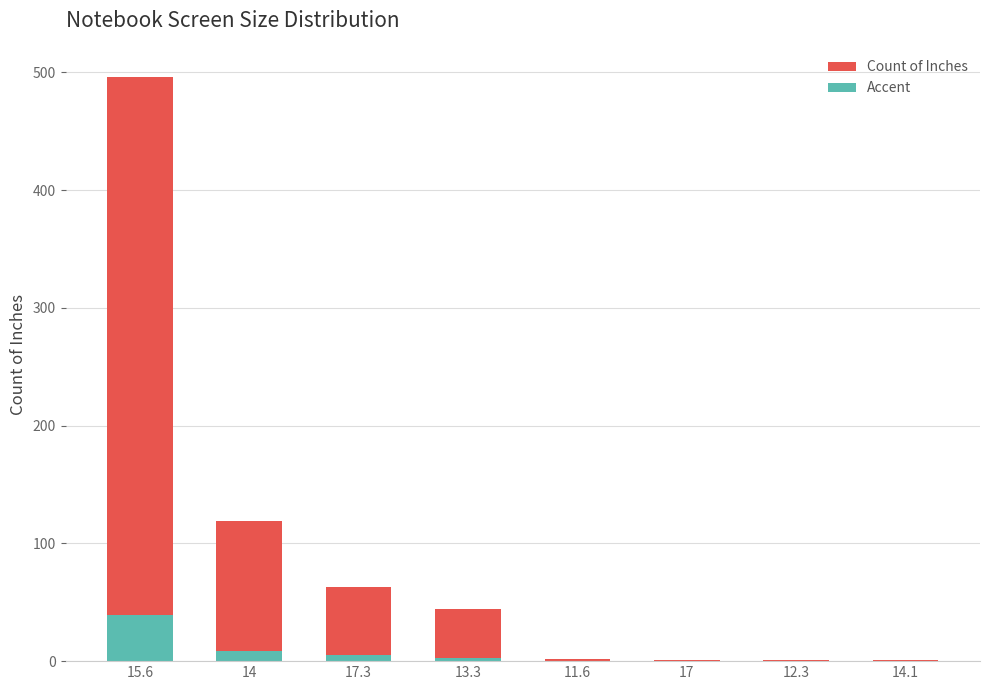

Reading left to right, transcribe all the data shown in this chart.

Count of Inches: 496	119	63	44	2	1	1	1
Accent: 39	9	5	3	0	0	0	0